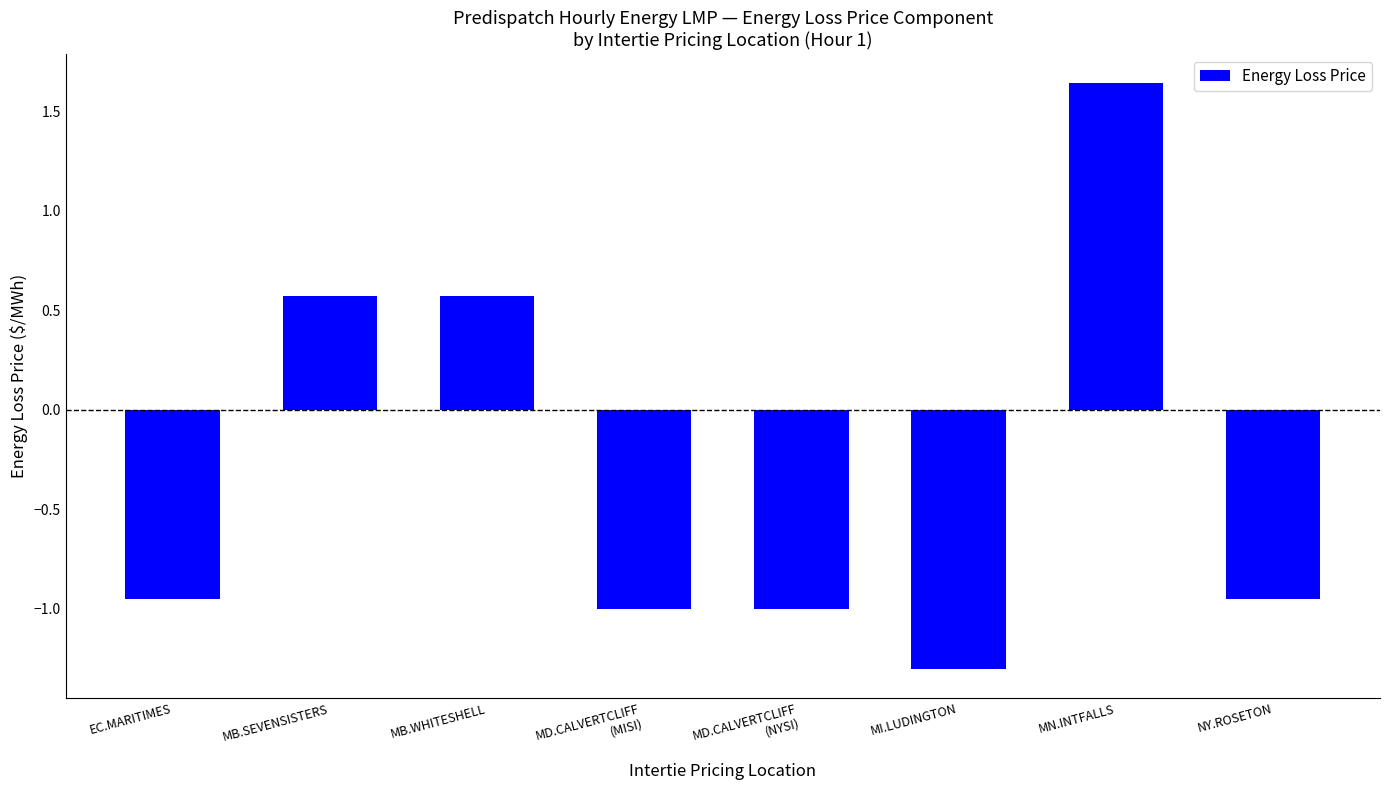

How many data points are less than 0?

5